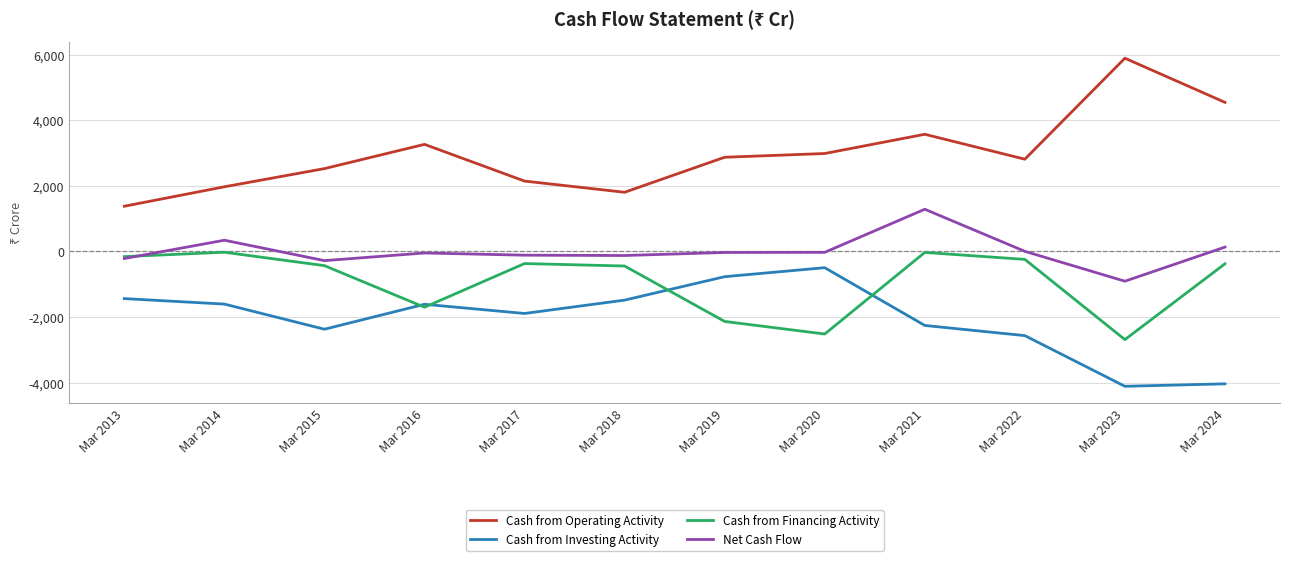

At which label does Cash from Operating Activity reach its peak?

Mar 2023